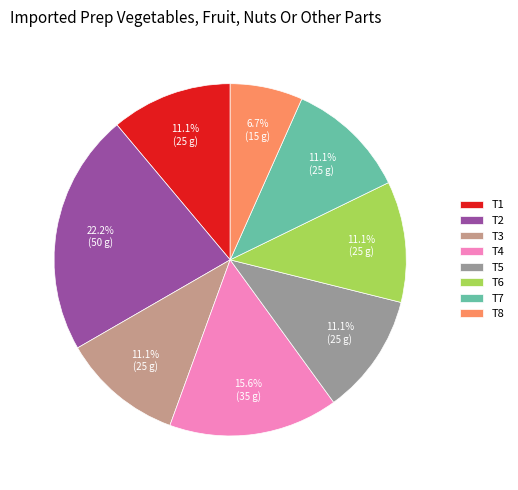

Which category has the smallest portion of the pie?

T8